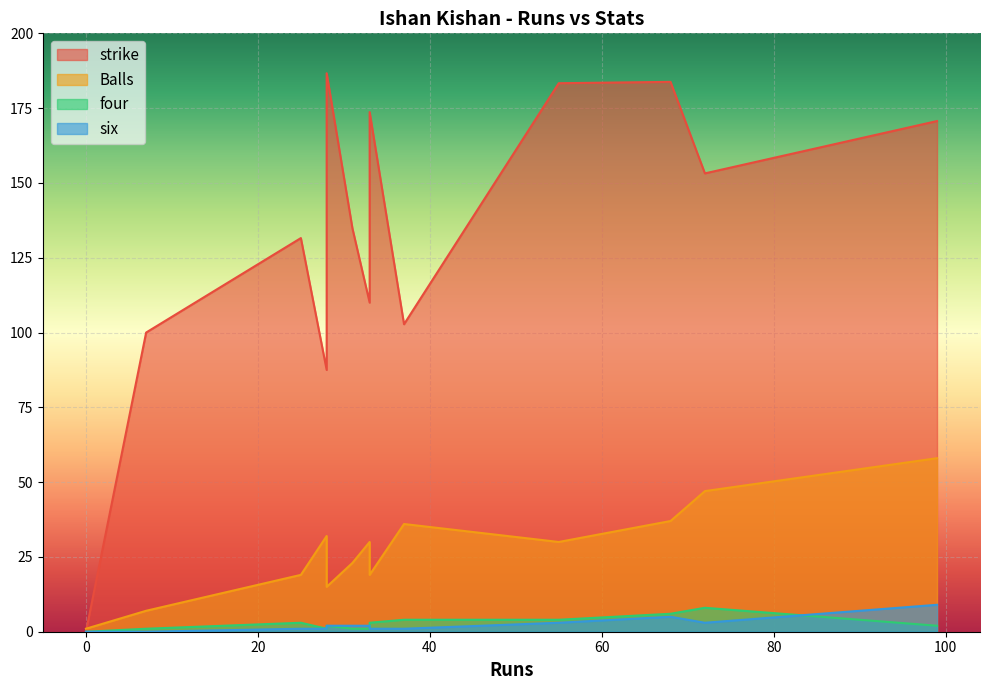

After their last crossing, which series has the higher values: Balls or strike?

strike